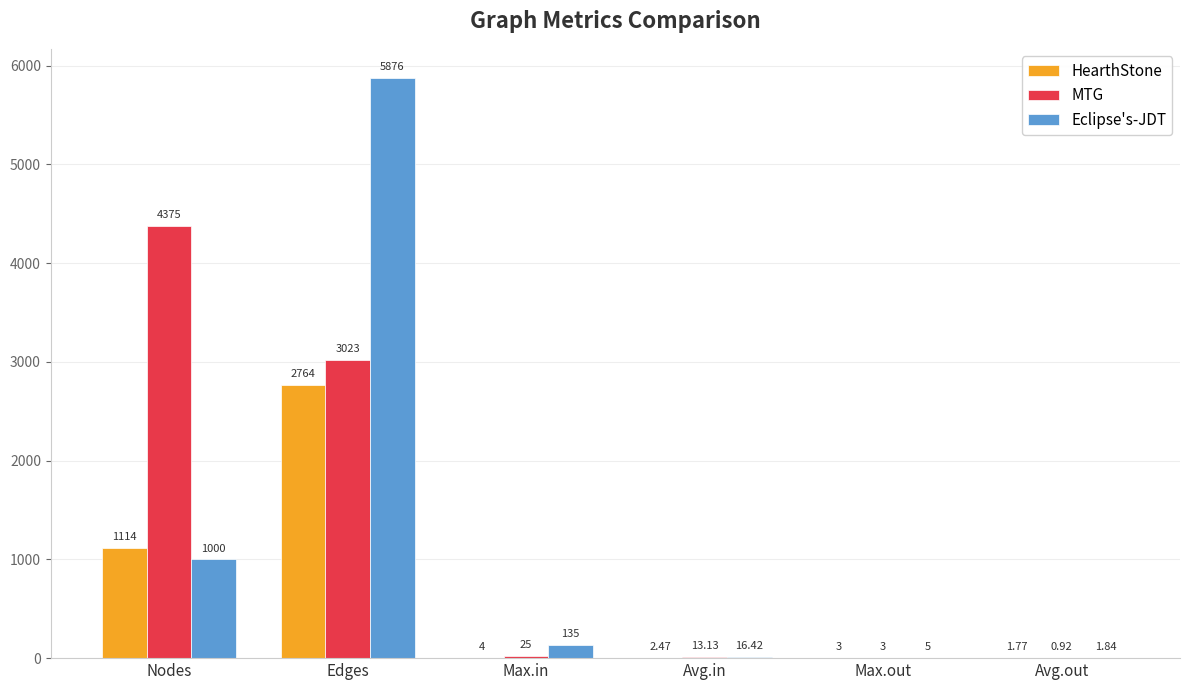

Which series changed the most between Avg.in and Max.out?

Eclipse's-JDT